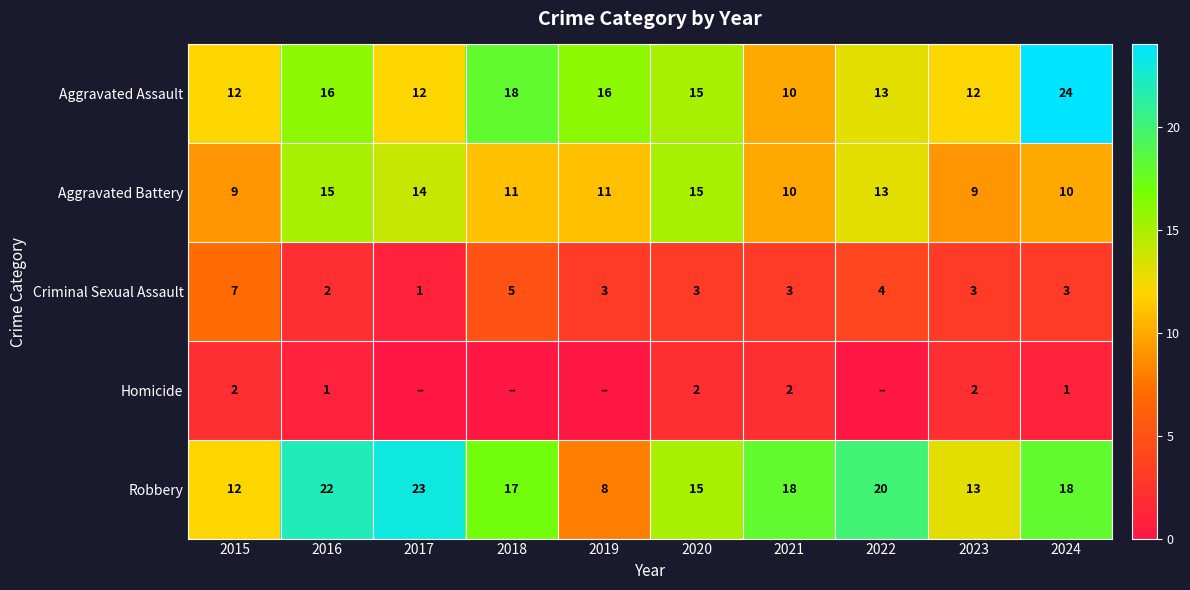

Which has a higher value, 2023 or 2019?

2019